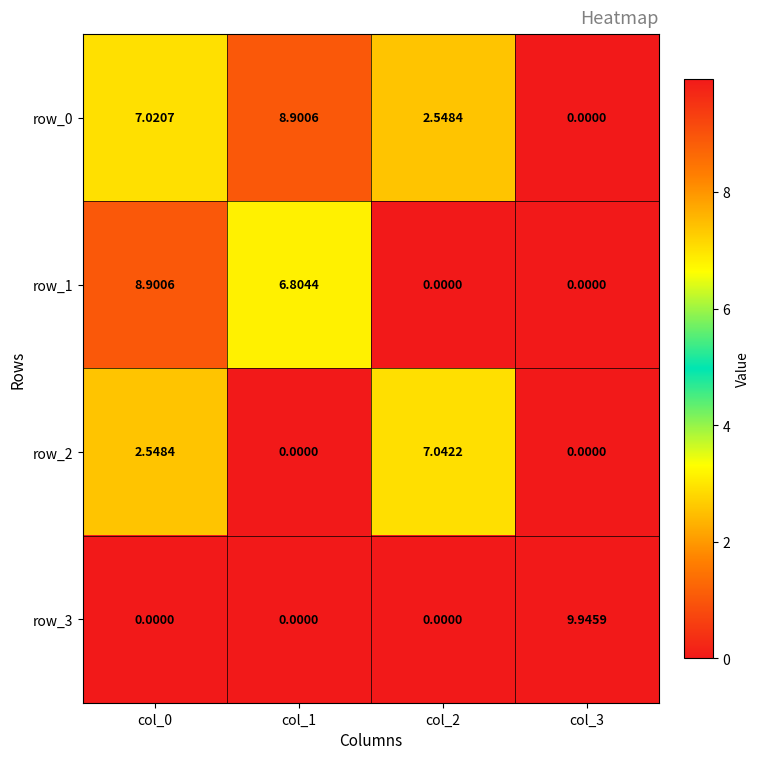

Is it true that row_2 equals 2.5 at col_0?

True